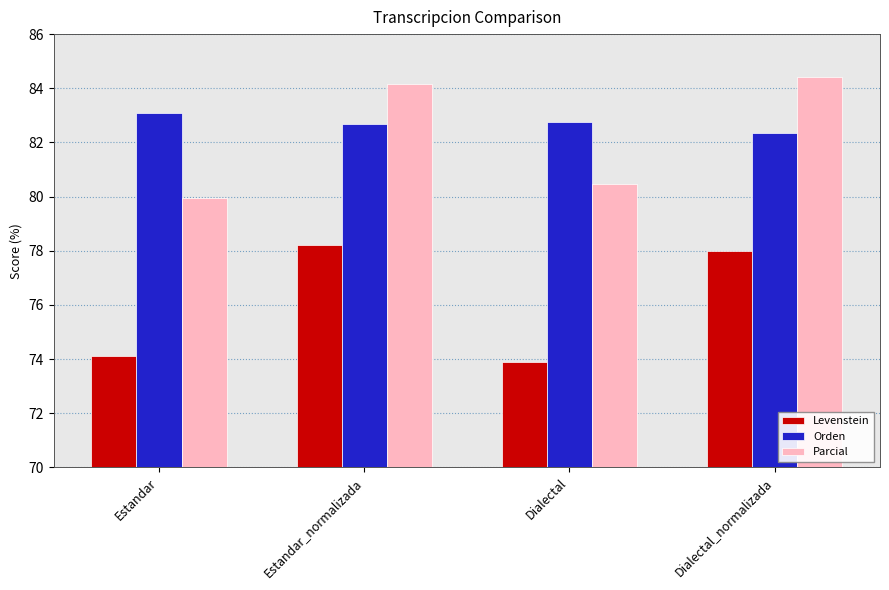

What is the spread (max minus min) of values at Estandar_normalizada?

6.0